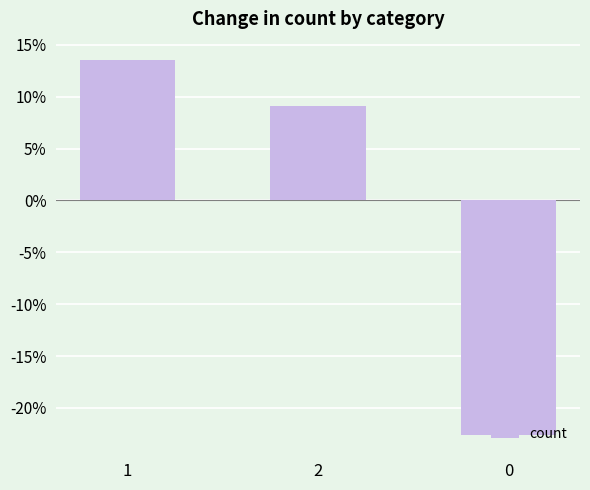

How many values are above zero?

2